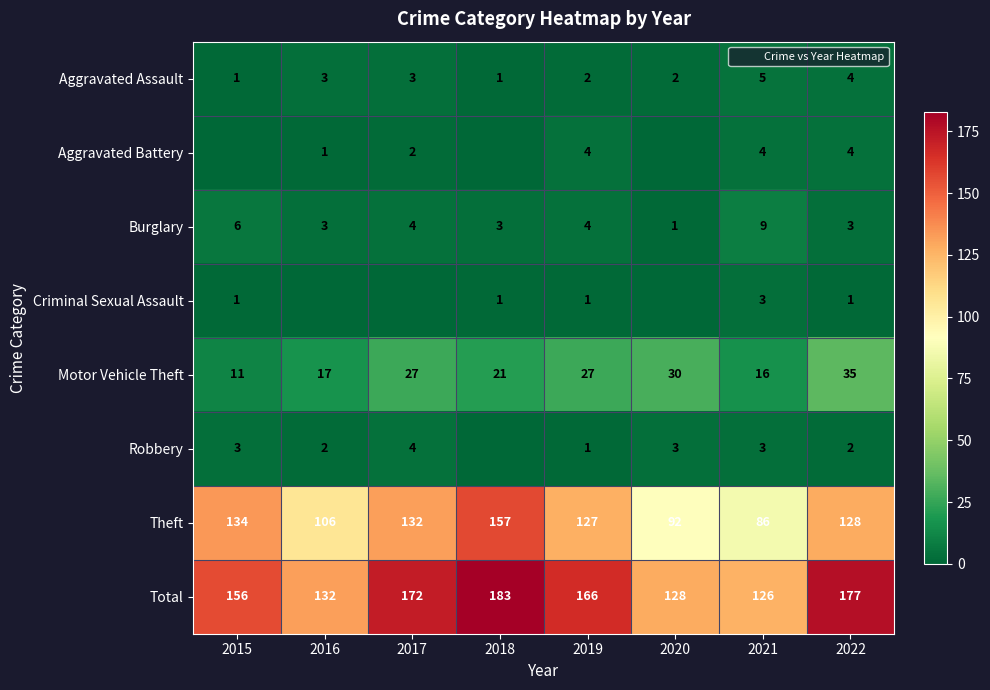

What is the minimum value for Motor Vehicle Theft?

11